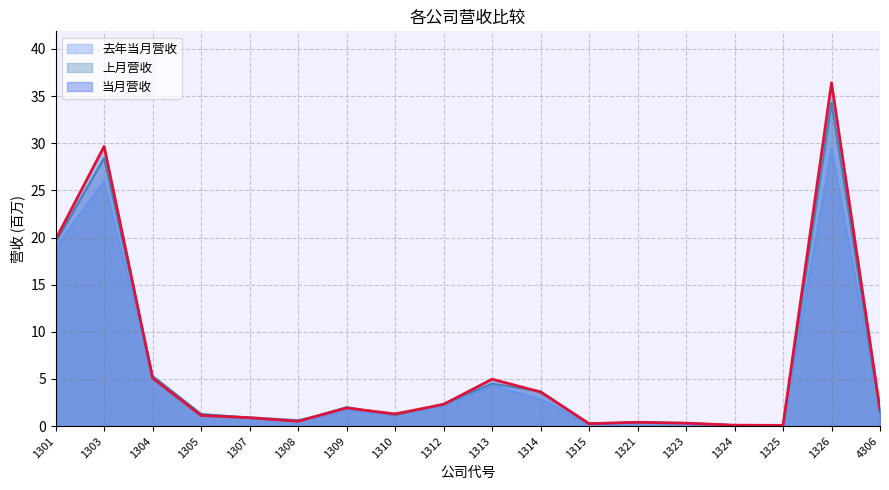

List the series in order of their peak value, highest first.

当月营收, 上月营收, 去年当月营收